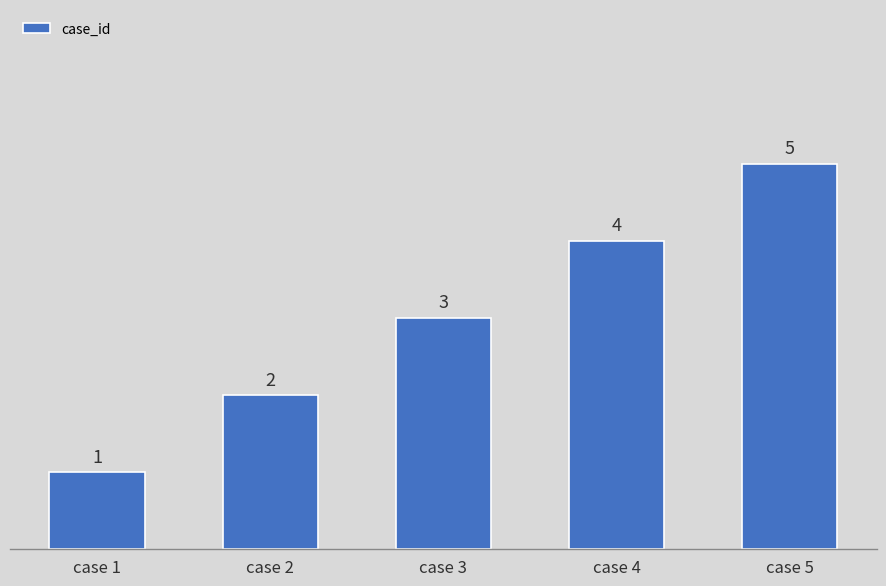

What is the maximum value shown in the chart?

5